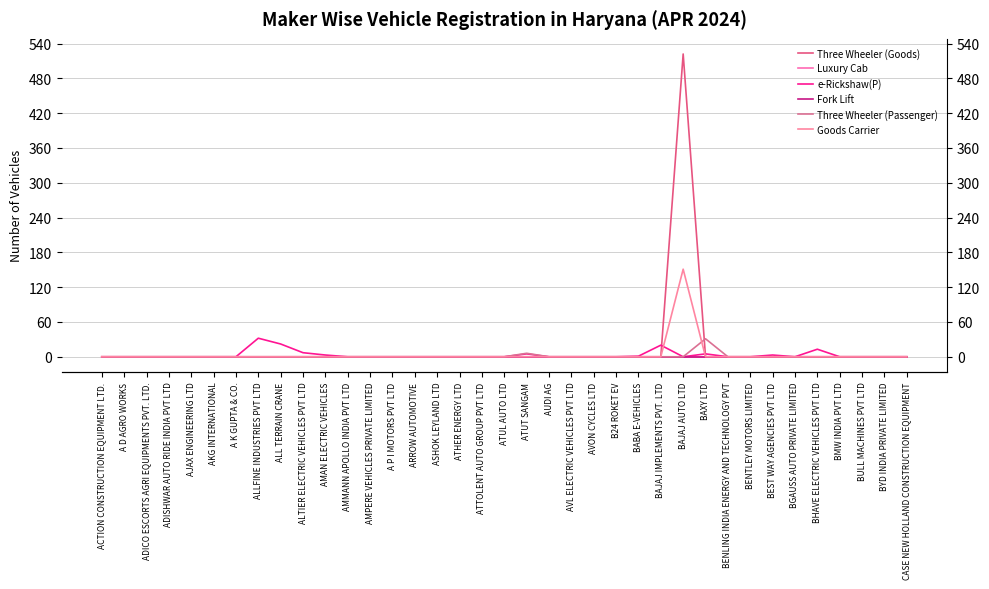

True or false: Three Wheeler (Passenger) and Goods Carrier cross at least once.

True